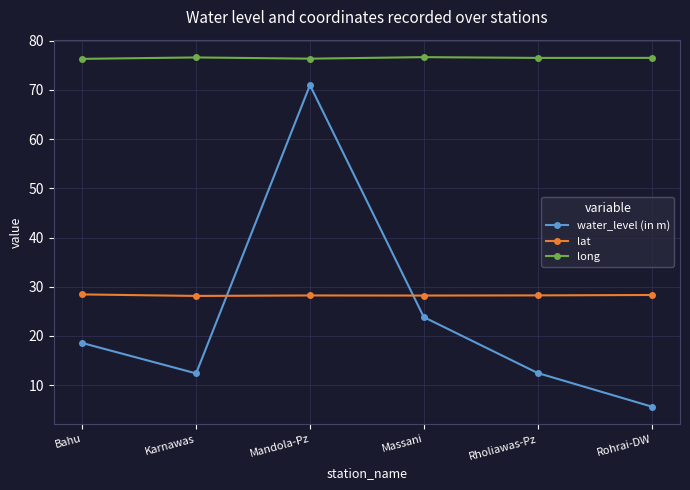

Which series has the largest total across all categories?

long